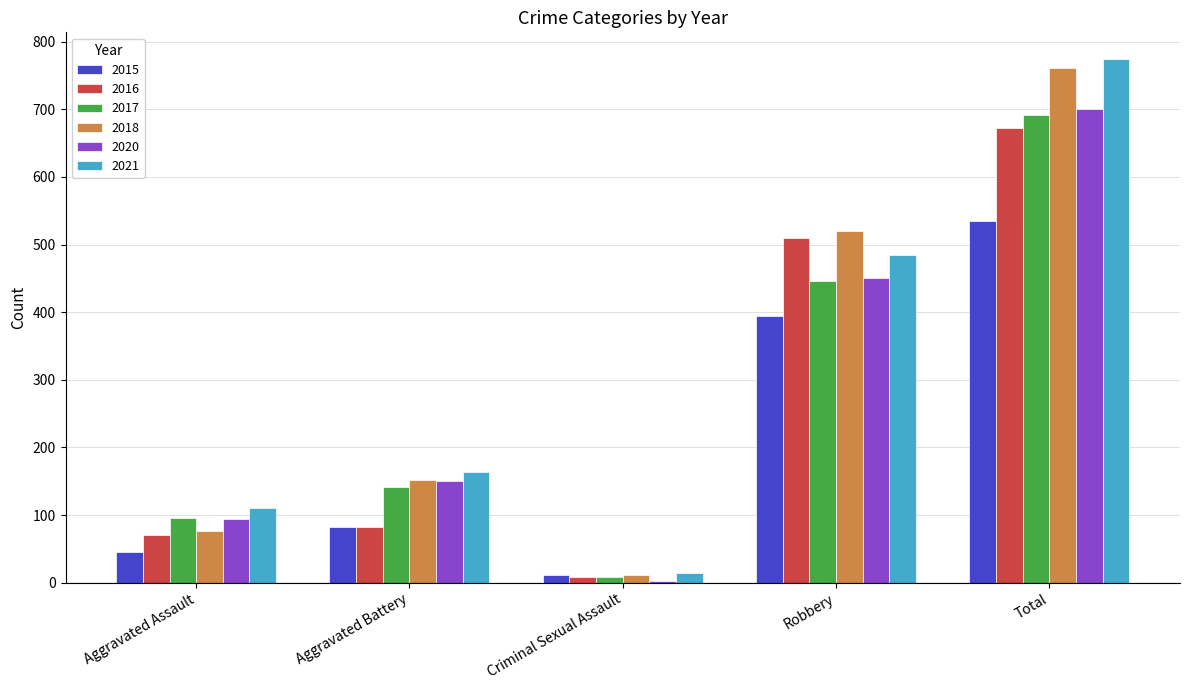

What is the label of the 3rd bar from the right?

Criminal Sexual Assault